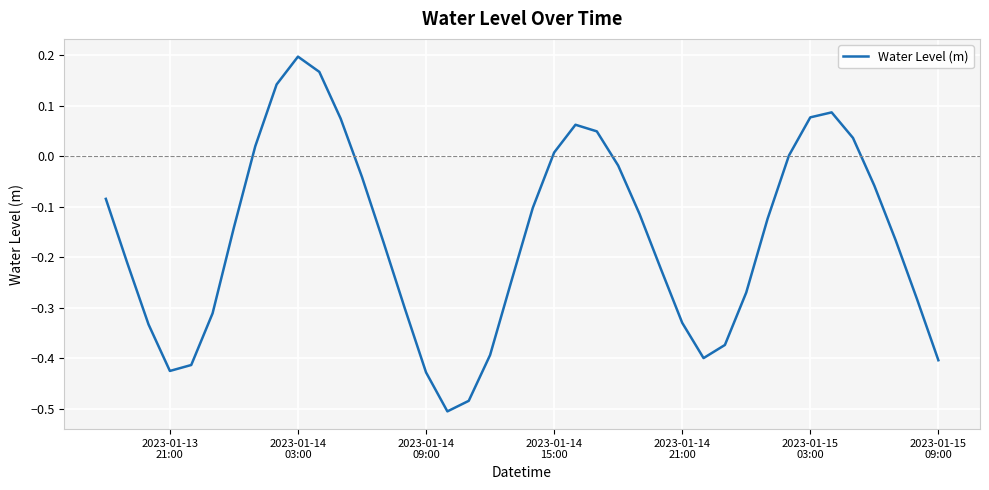

What is the difference between the maximum and minimum values?

0.7